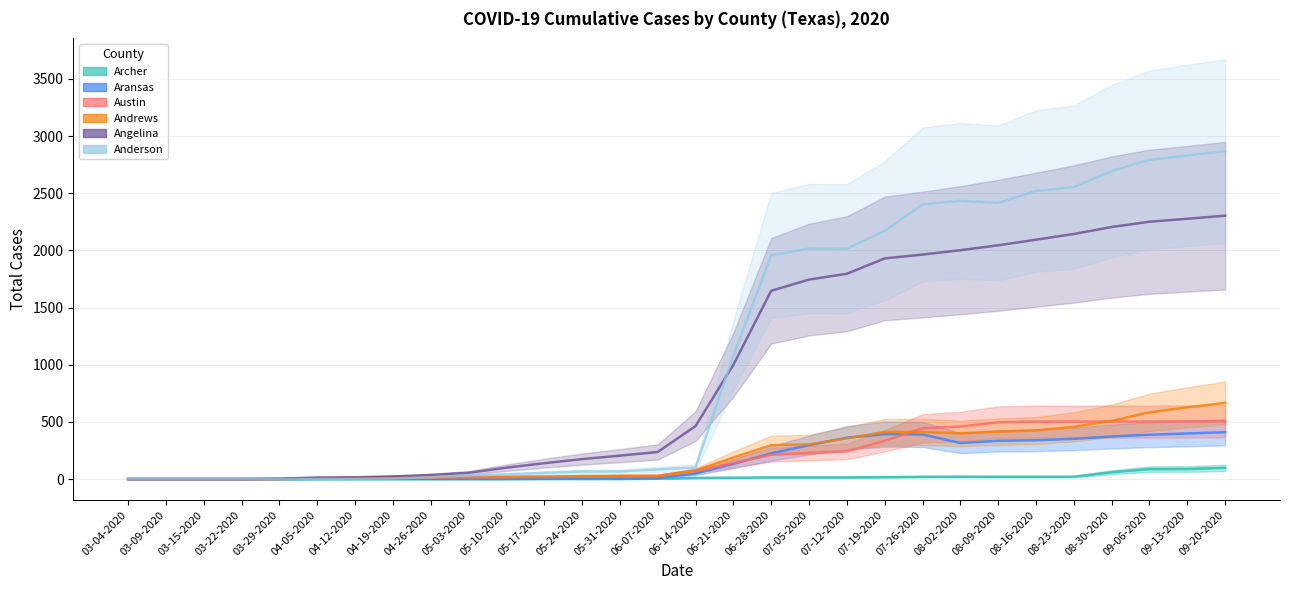

What is the difference between the Austin values at 04-12-2020 and 03-29-2020?

6